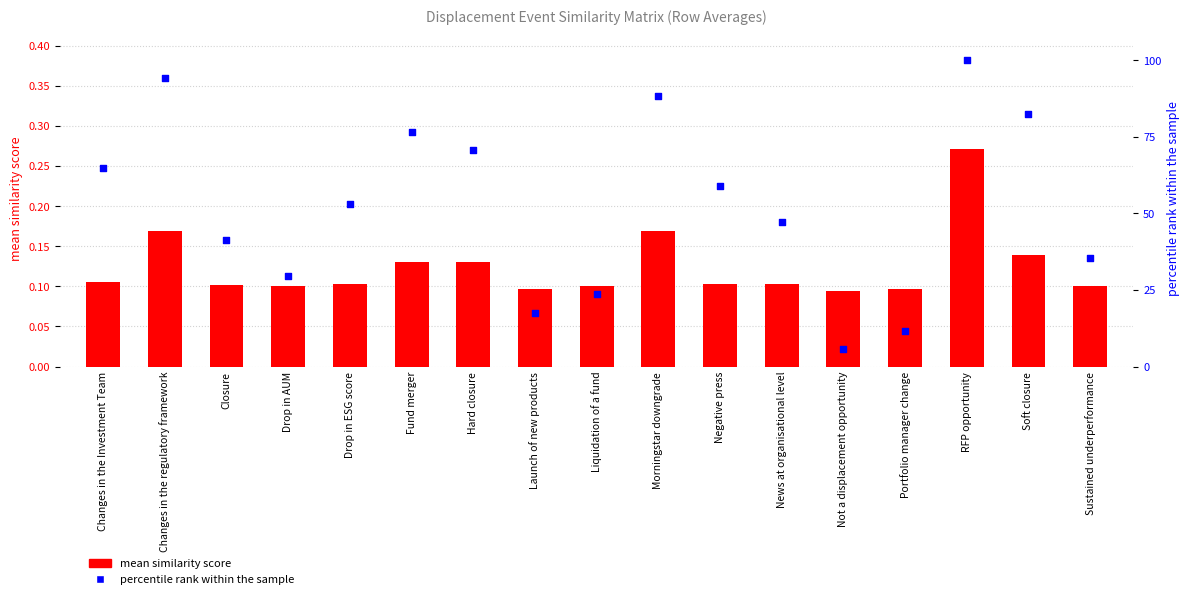

Is the value of percentile rank at Morningstar downgrade greater than the value of mean similarity score at Liquidation of a fund?

Yes